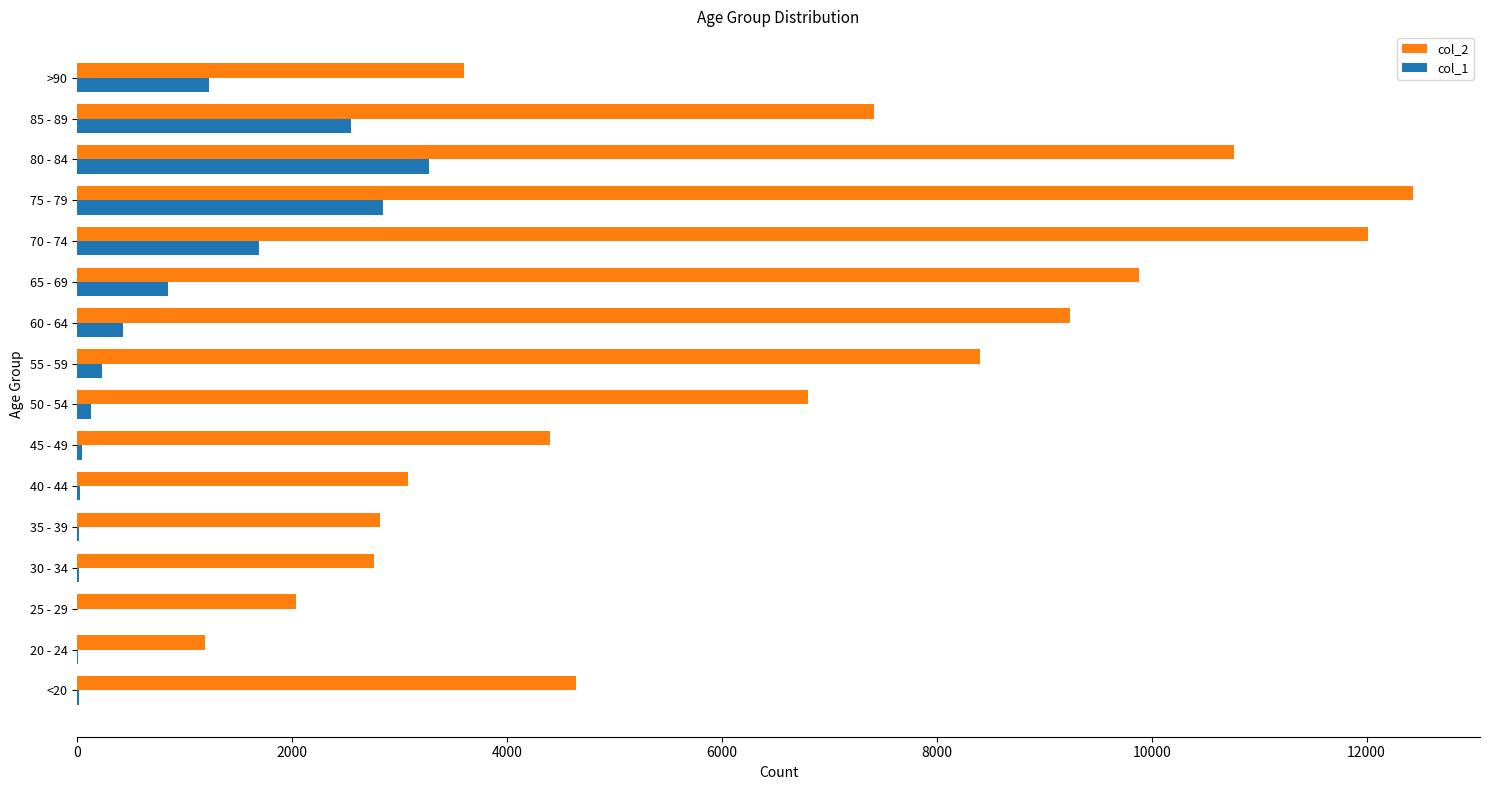

What are all the series names shown in the legend?

col_2, col_1